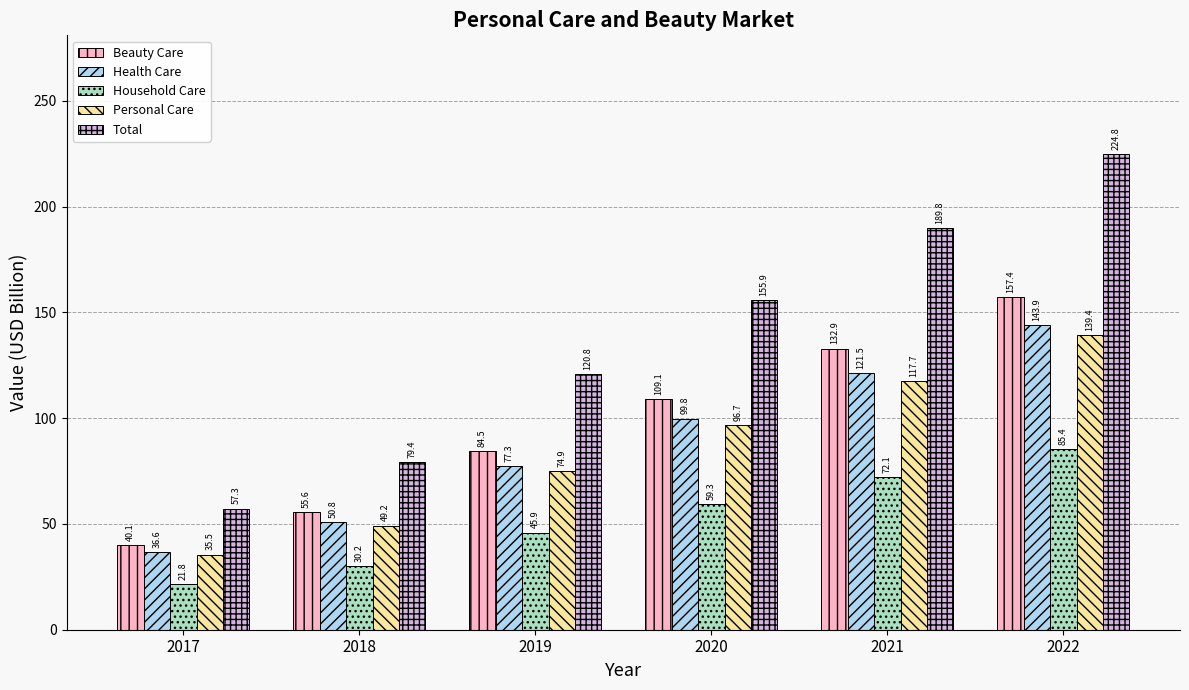

What is the minimum value shown in the chart?

21.8